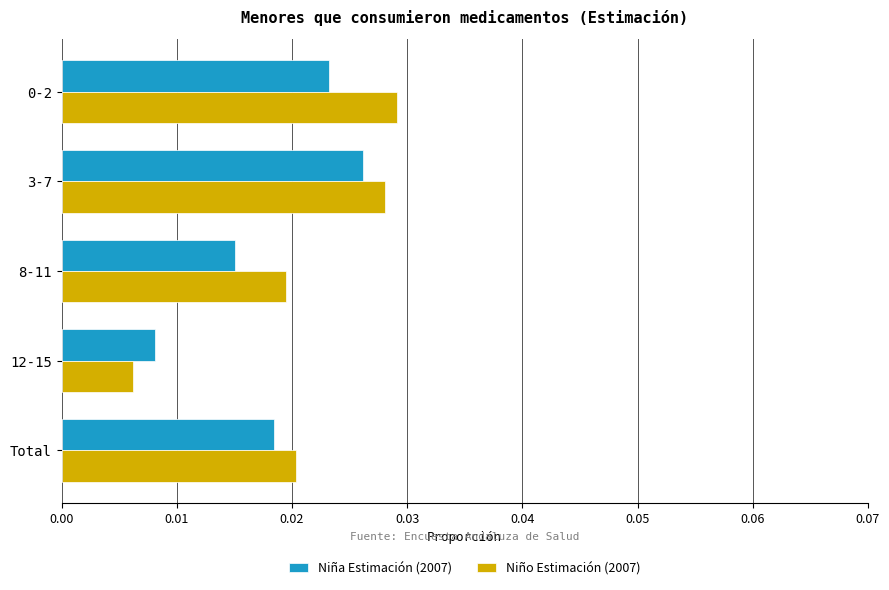

Rank the series by their maximum value, from lowest to highest.

Niña Estimación (2007), Niño Estimación (2007)